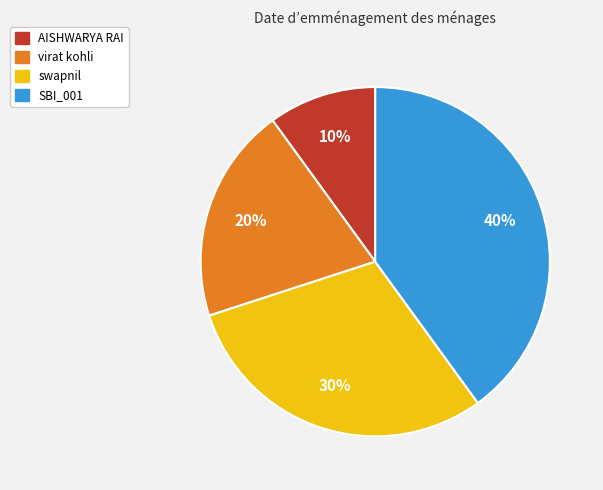

Rank the categories by value from highest to lowest.

SBI_001, swapnil, virat kohli, AISHWARYA RAI